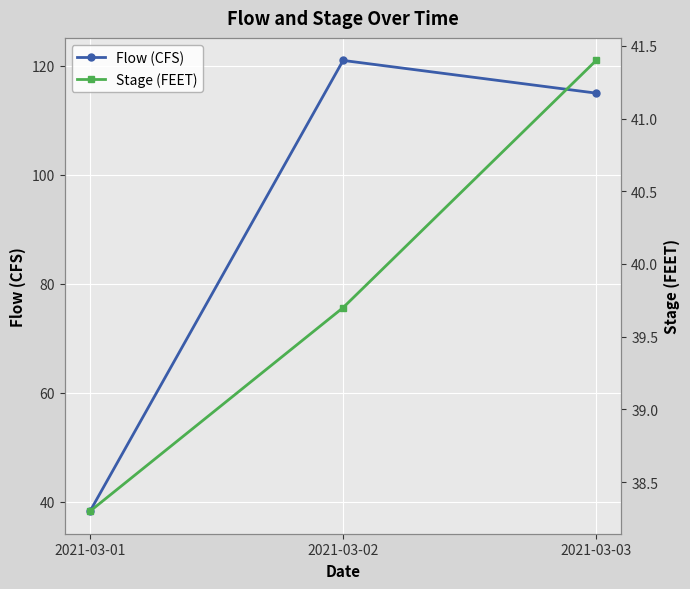

At which category is the sum across all series the highest?

2021-03-02